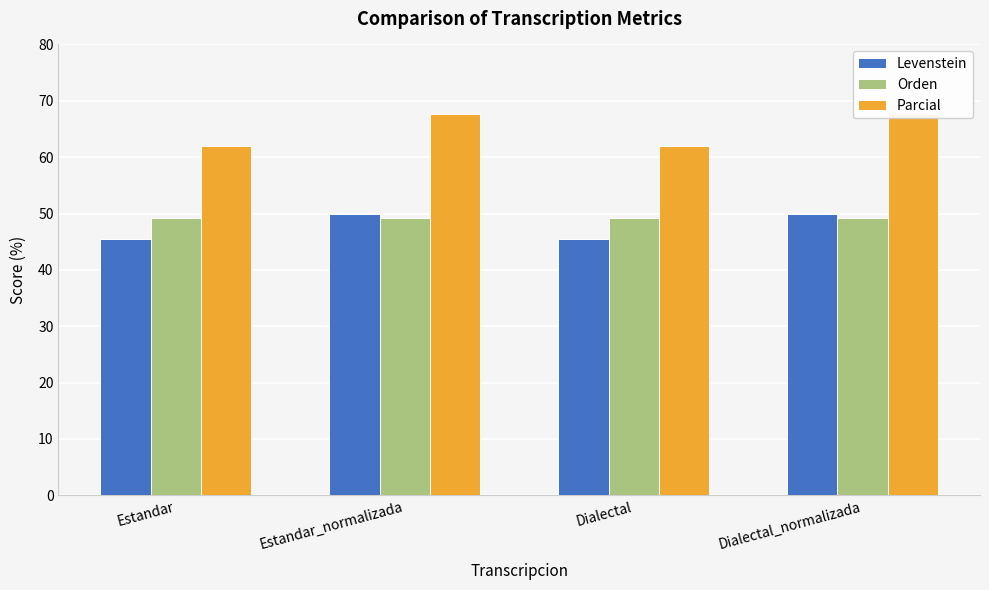

Which series changed the most between Estandar and Dialectal_normalizada?

Parcial